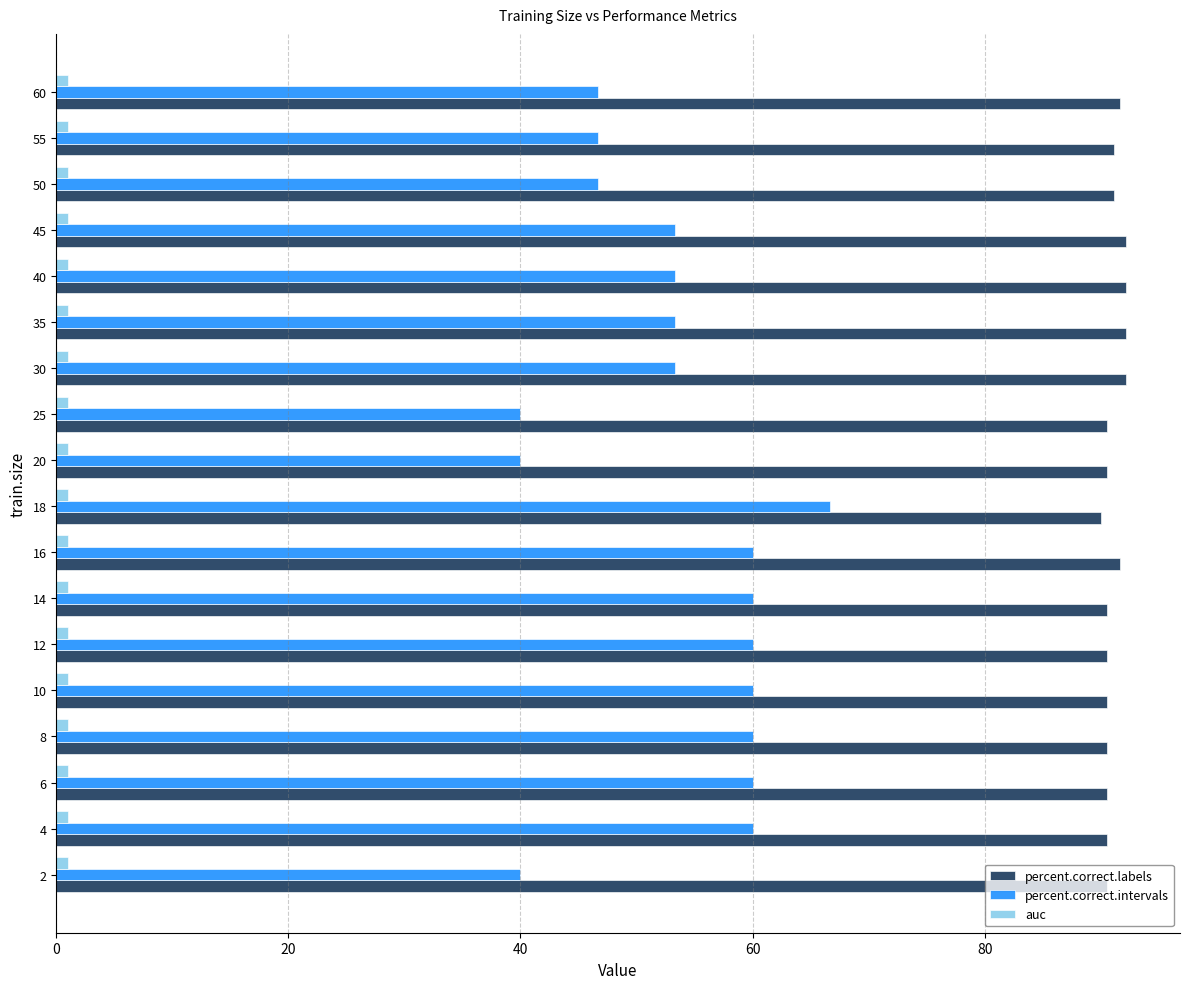

Which series has the largest range (max minus min)?

percent.correct.intervals